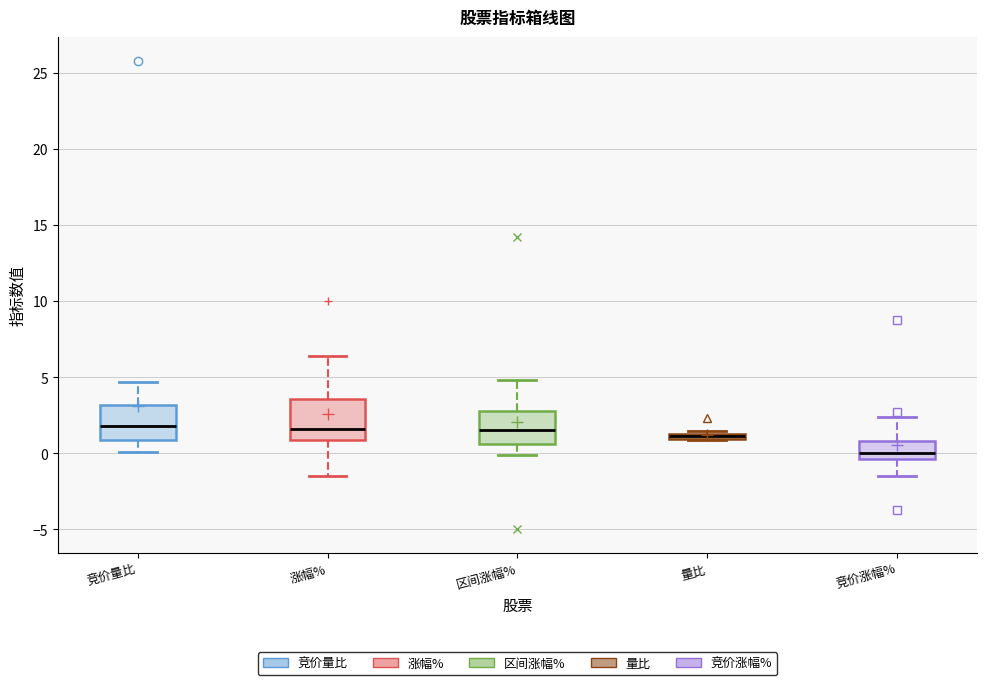

Where is the upper edge of the box for 区间涨幅% on the y-axis? The values are not printed on the chart, so give them approximately, as read against the axis.

3.0